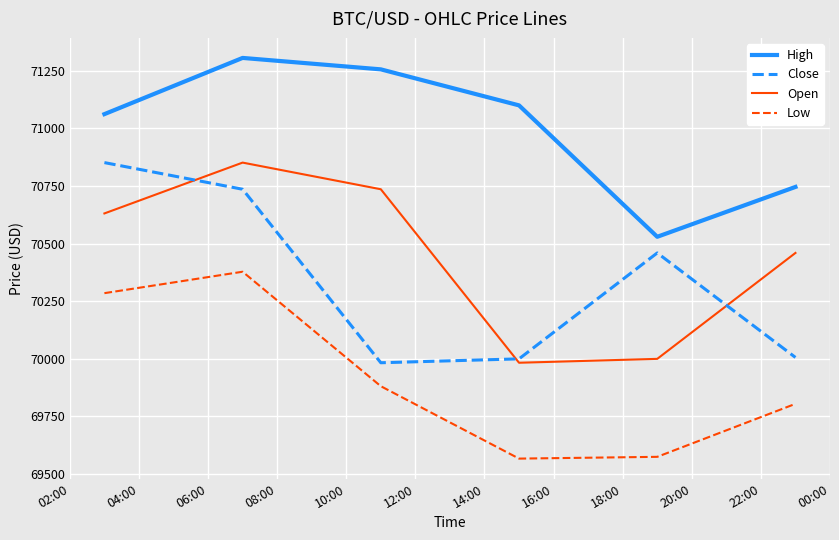

True or false: Open and Low cross at least once.

False